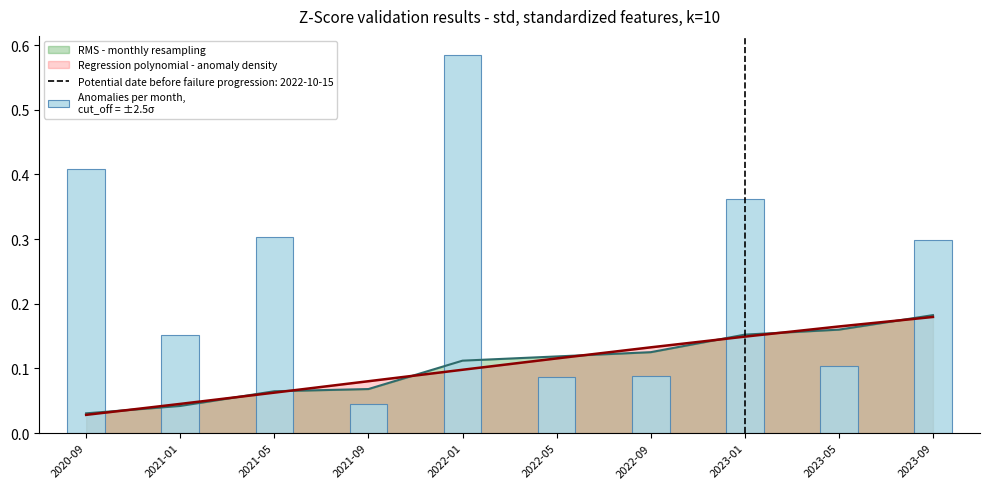

Where is the data nearest to the value 0?

2021-09